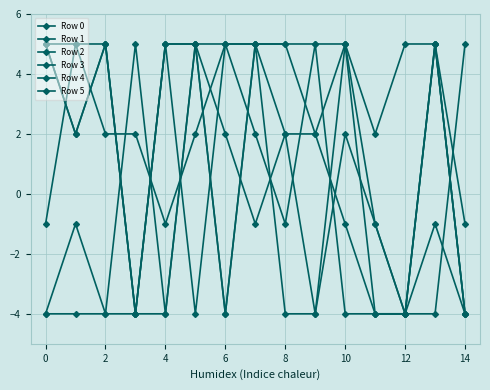

Between which two adjacent categories do Row 1 and Row 2 first intersect?

2 and 4